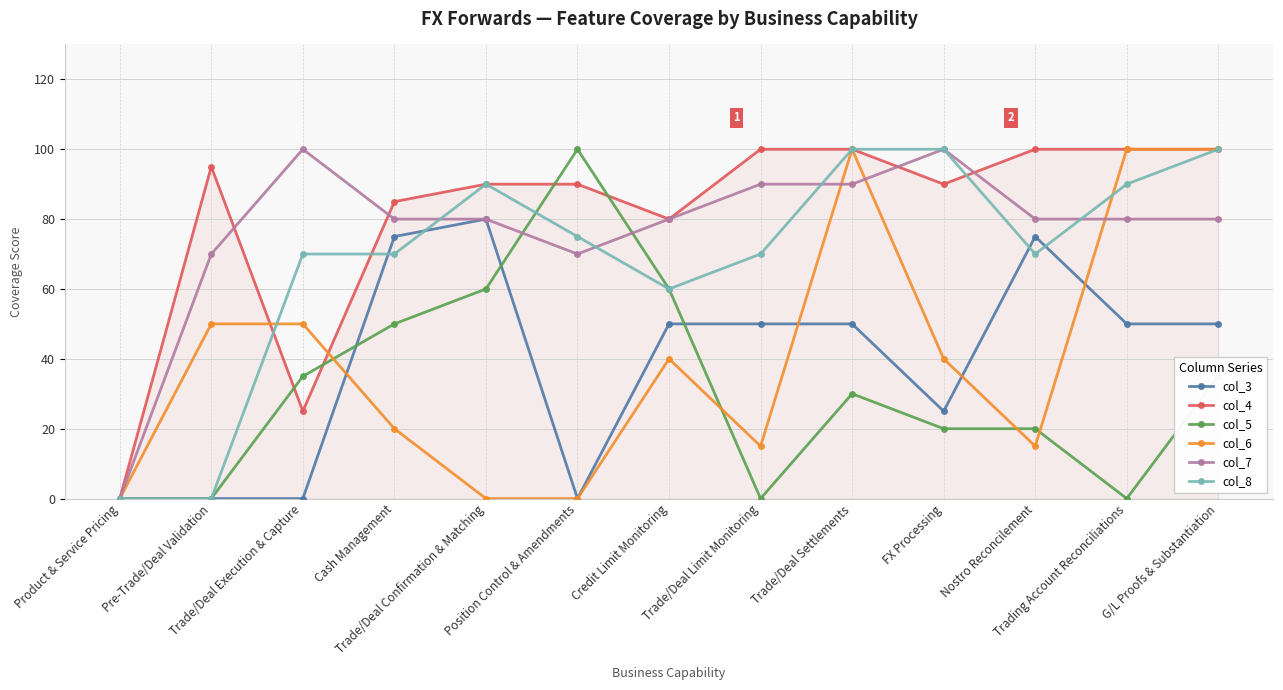

What is the difference between the maximum and minimum values in the col_6 series?

100